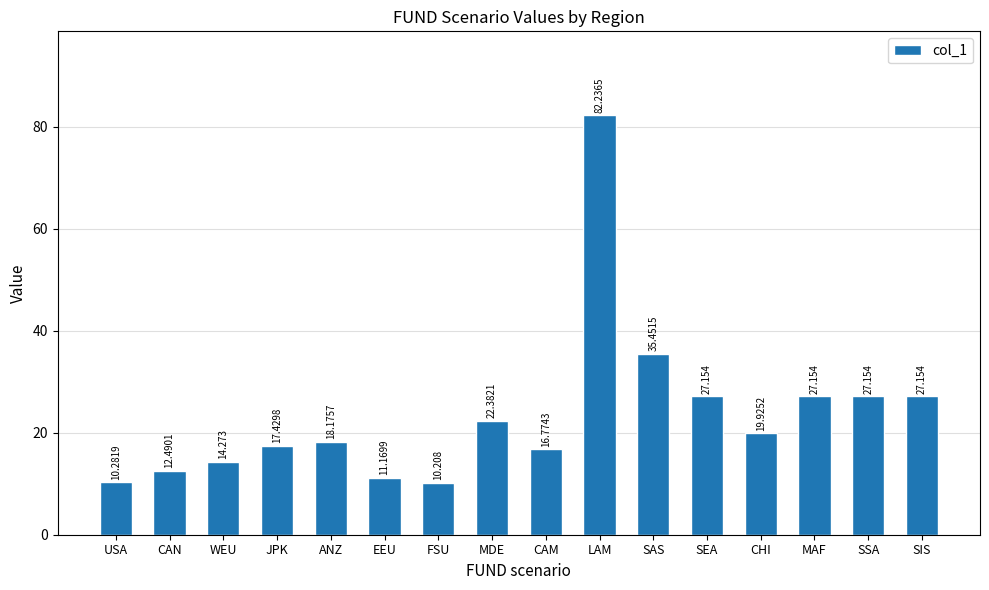

Where does the data first go above 19?

MDE